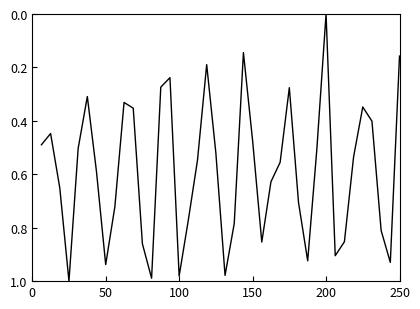

How many positive values are there?

39